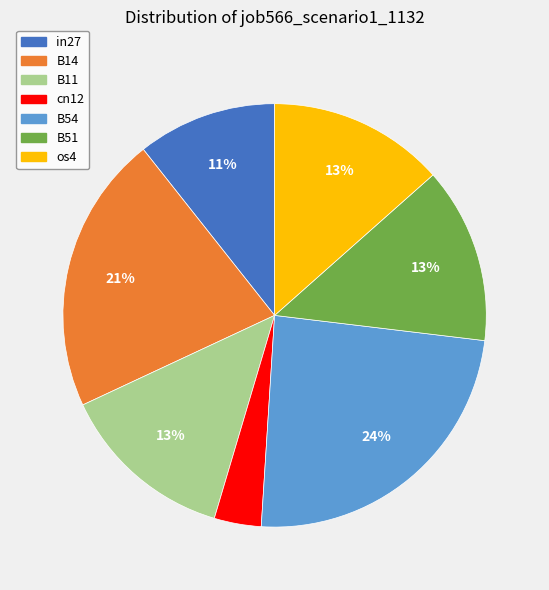

Does in27 represent more than half of the total?

No